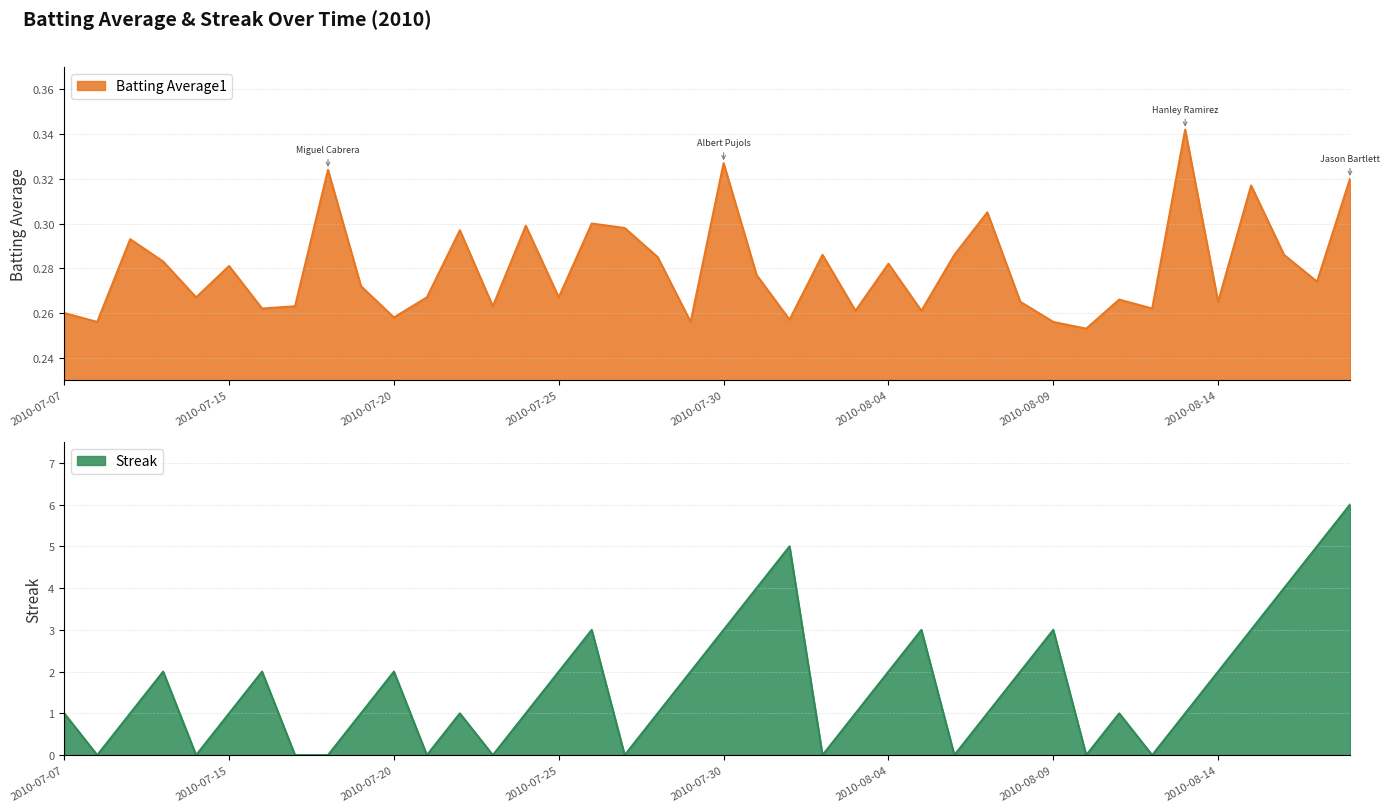

The value of batting_avg at 6 is 0.3. True or false?

True